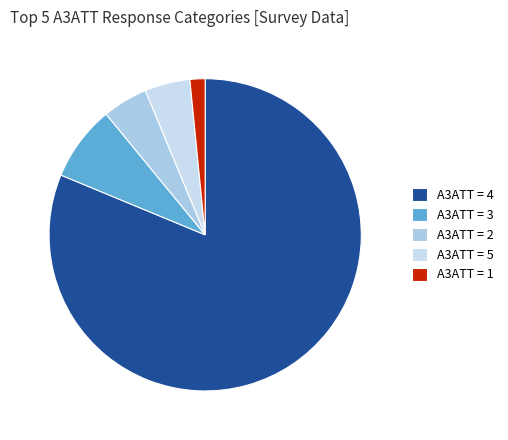

Which slice is the largest?

A3ATT = 4